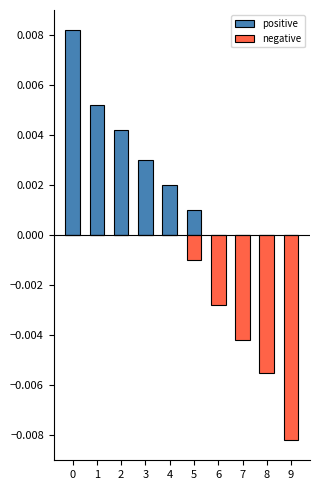

Count the positive values in the range 0 to 1.

10